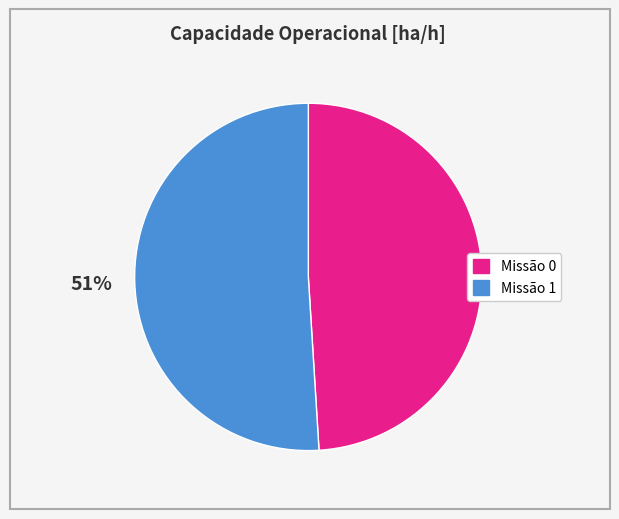

The Missão 0 slice represents 35% of the pie. True or false?

False